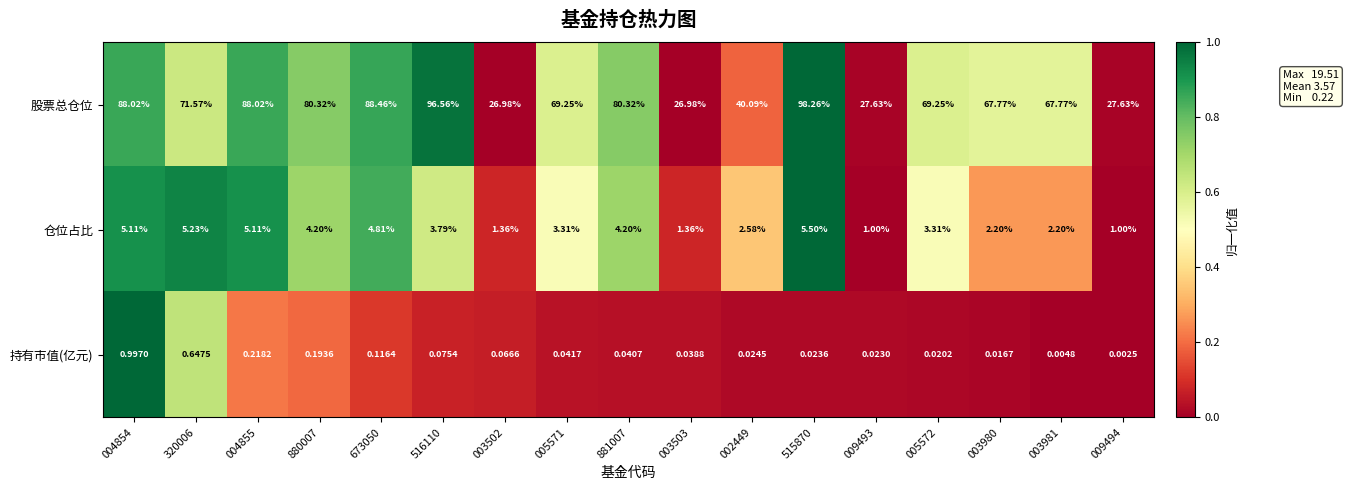

Which series has the widest spread of values?

股票总仓位